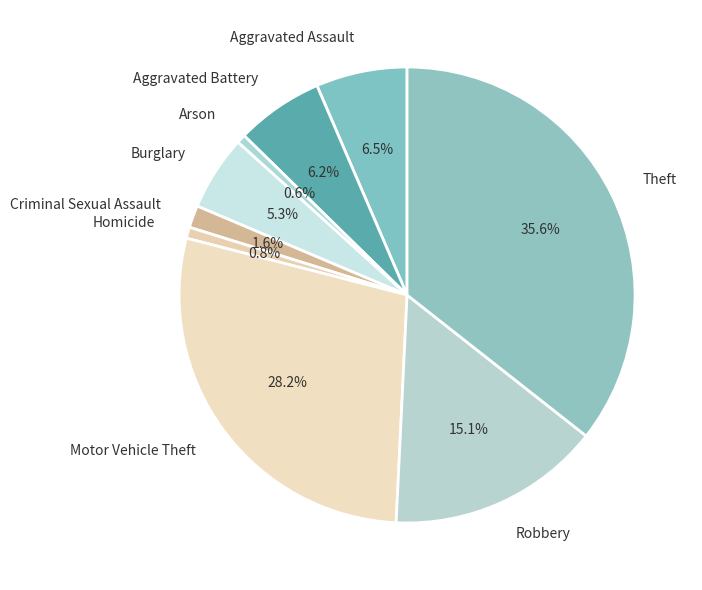

Which category has the biggest portion of the pie?

Theft